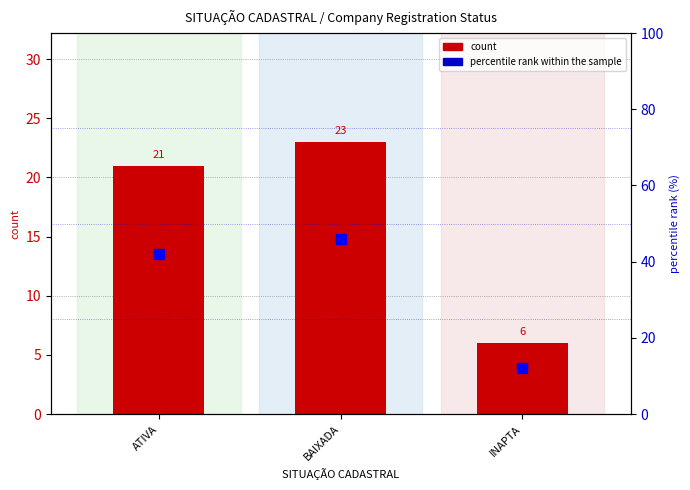

At which category is the sum across all series the highest?

BAIXADA